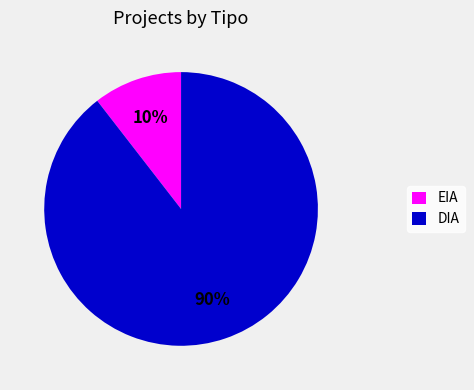

How many segments does this pie chart have?

2